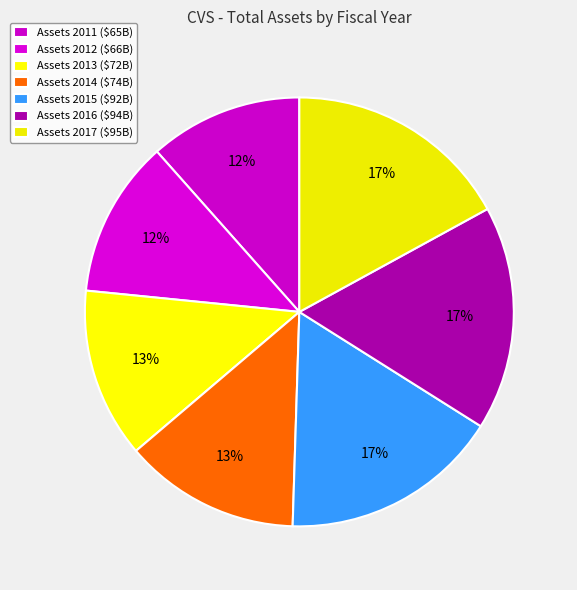

How many slices are in this pie chart?

7